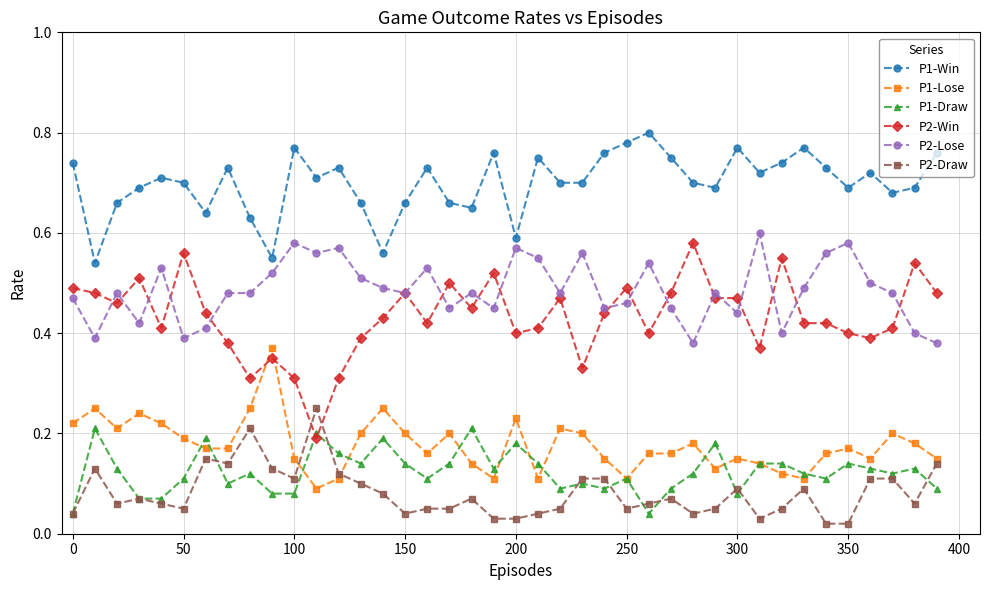

At how many categories does at least one series exceed 0?

40